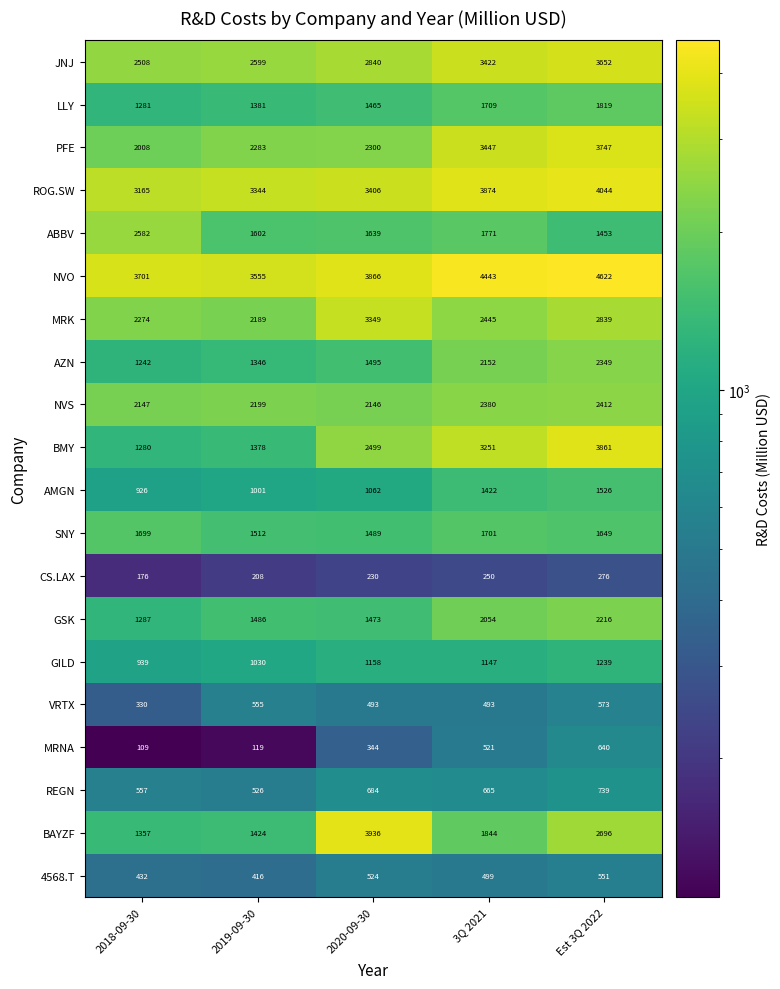

How many series are shown in this chart?

20